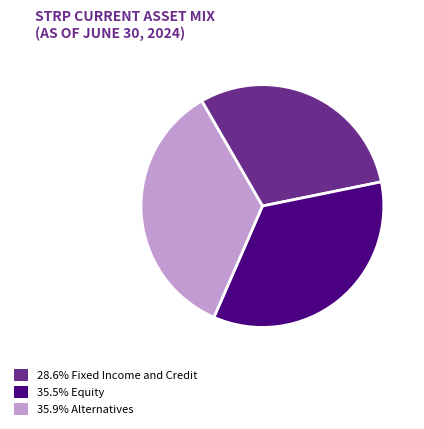

Count the number of slices in the pie.

3